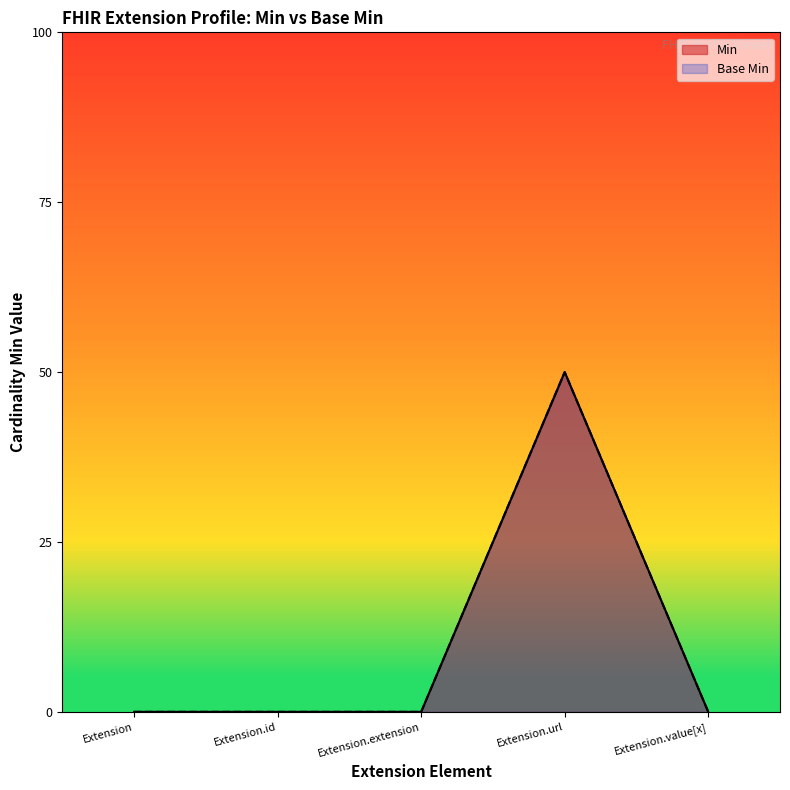

Count the number of categories in the chart.

5